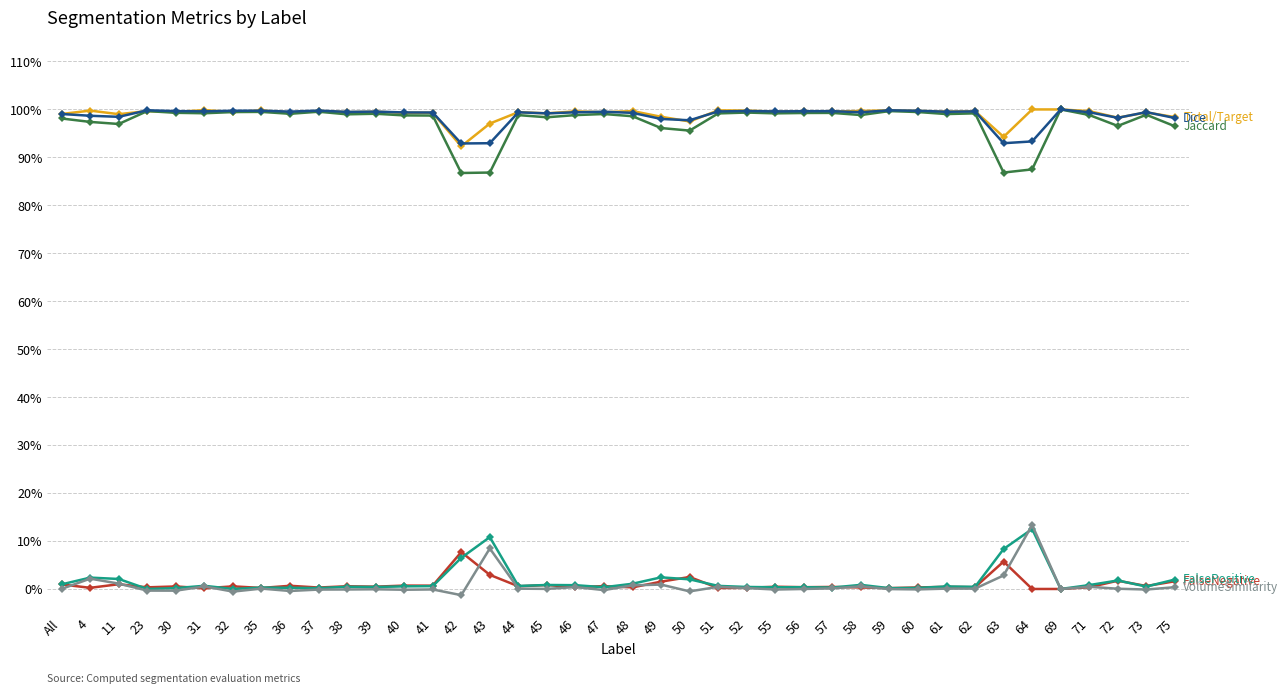

At which category is the sum across all series the highest?

64